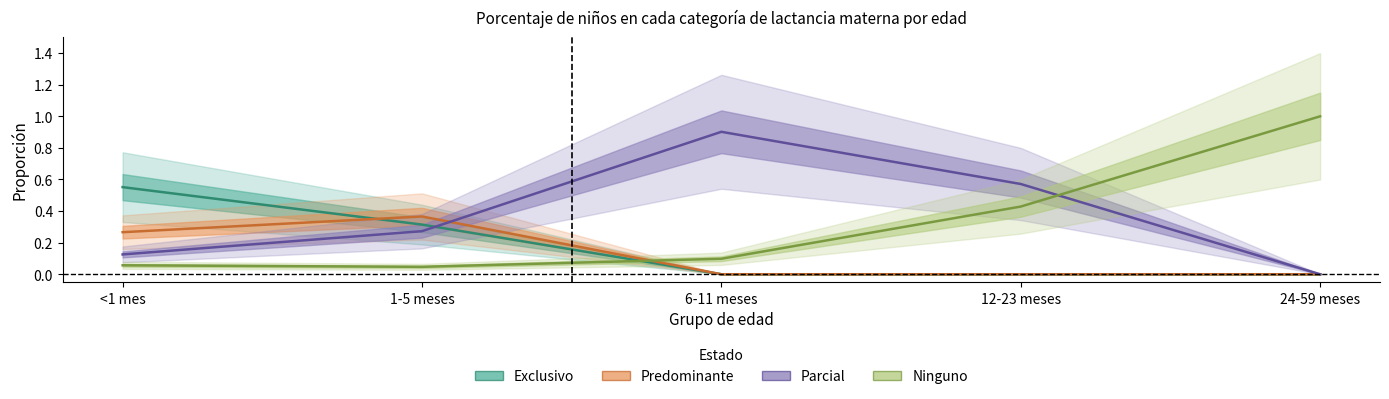

Which has a higher value, 1-5 meses or <1 mes?

<1 mes